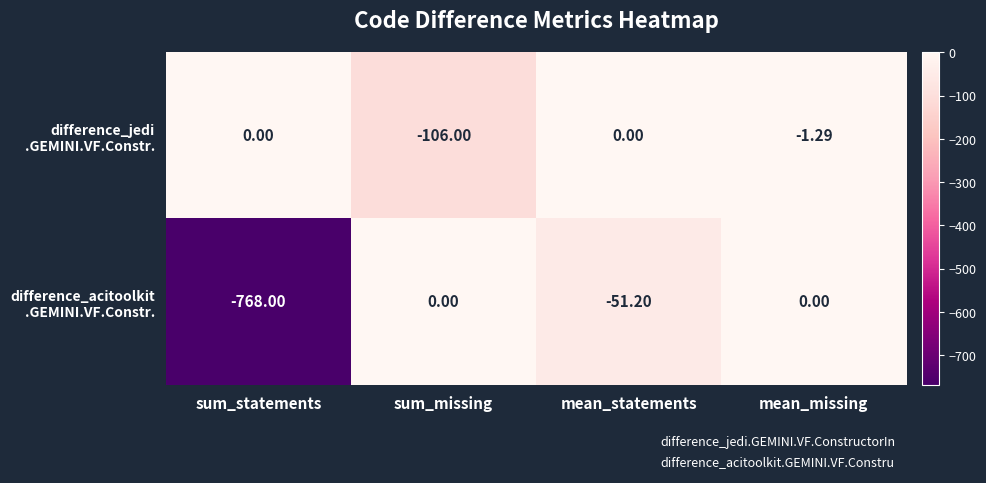

Which series has the largest range (max minus min)?

difference_acitoolkit .GEMINI.VF.Constr.